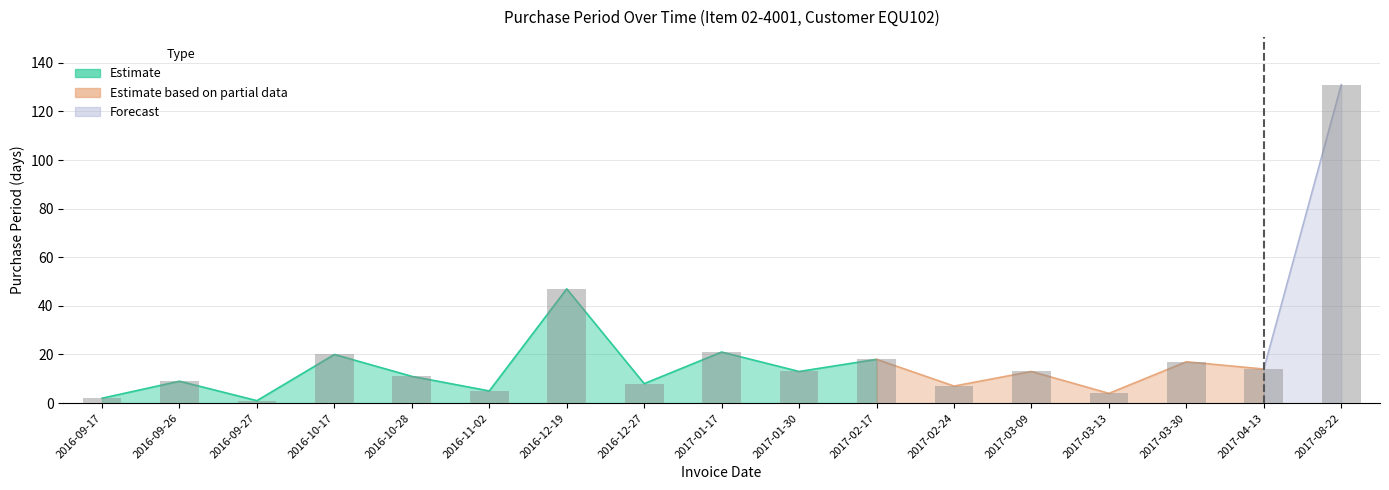

What is the label of the 5th bar from the right?

2017-03-09